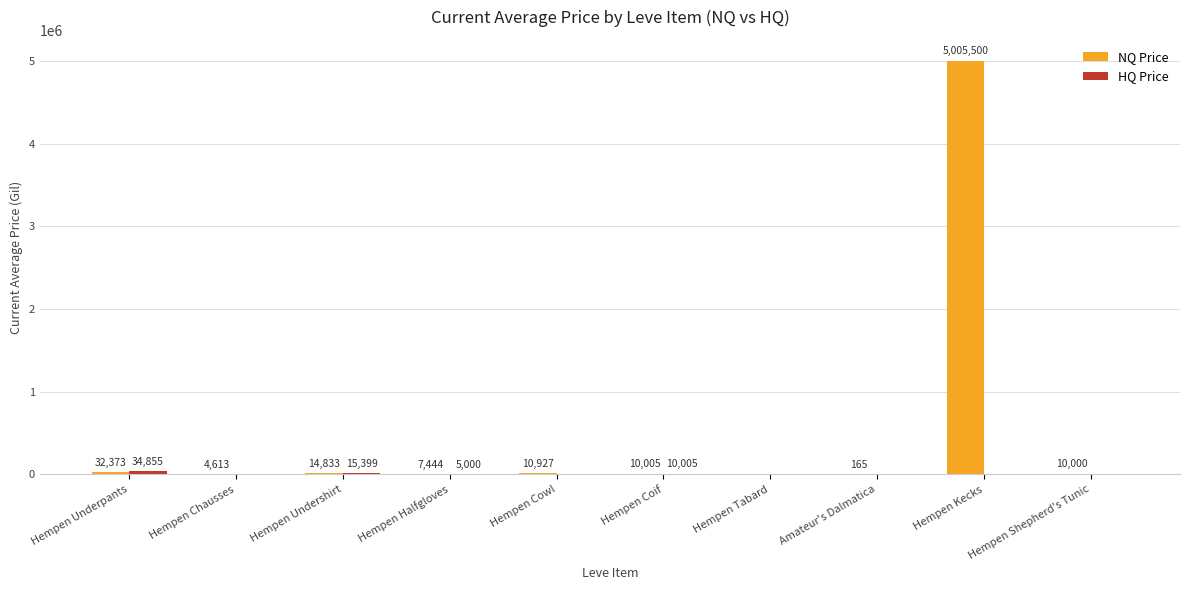

Between Hempen Cowl and Hempen Kecks, which series saw the biggest shift?

NQ Price